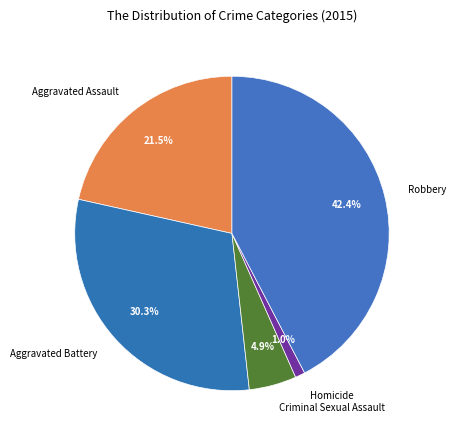

Between Robbery and Homicide, which is larger?

Robbery